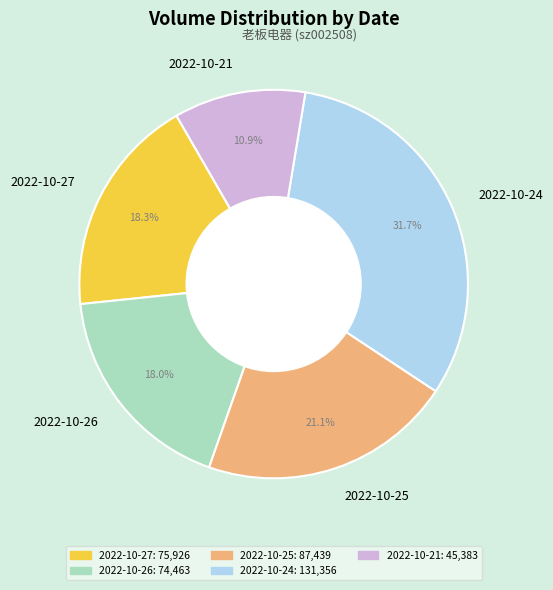

The 2022-10-24 slice represents 20% of the pie. True or false?

False